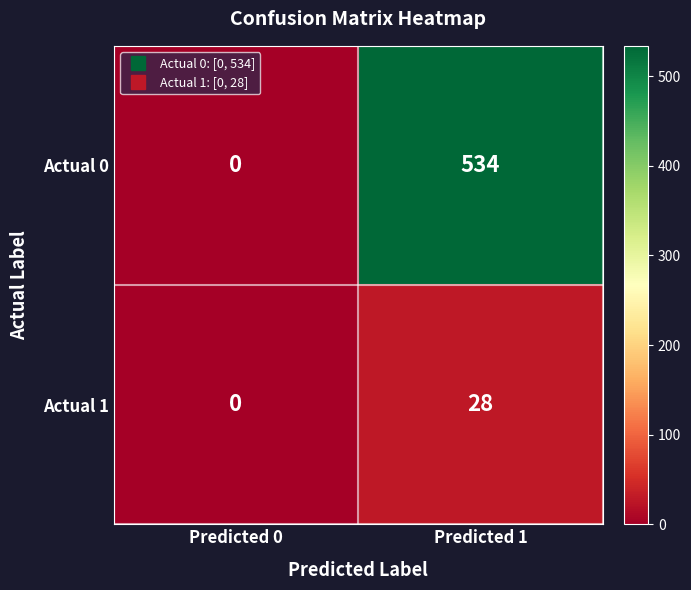

At which category is the sum across all series the highest?

Predicted 1